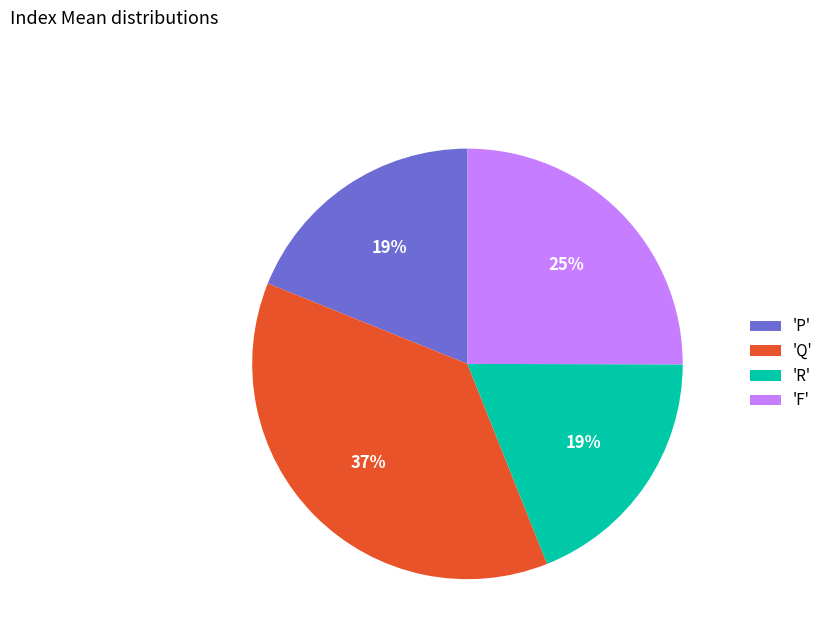

Combined, do 'R' and 'Q' account for over 50%?

Yes